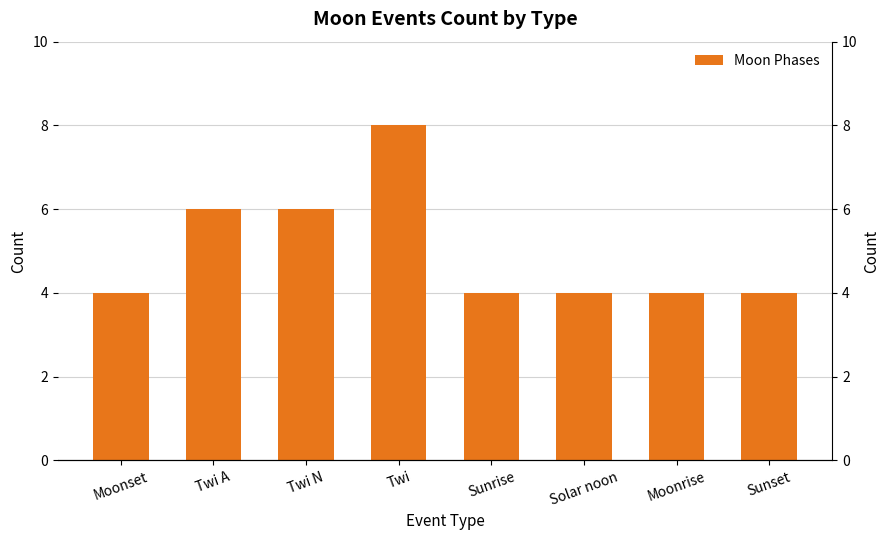

True or false: the data shows 8 at Twi.

True